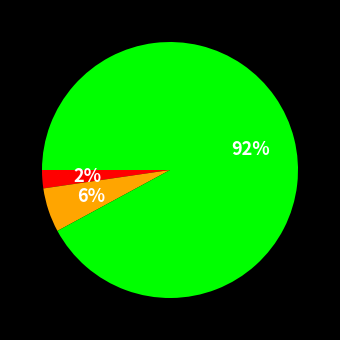

Is there a majority slice in this chart?

Yes